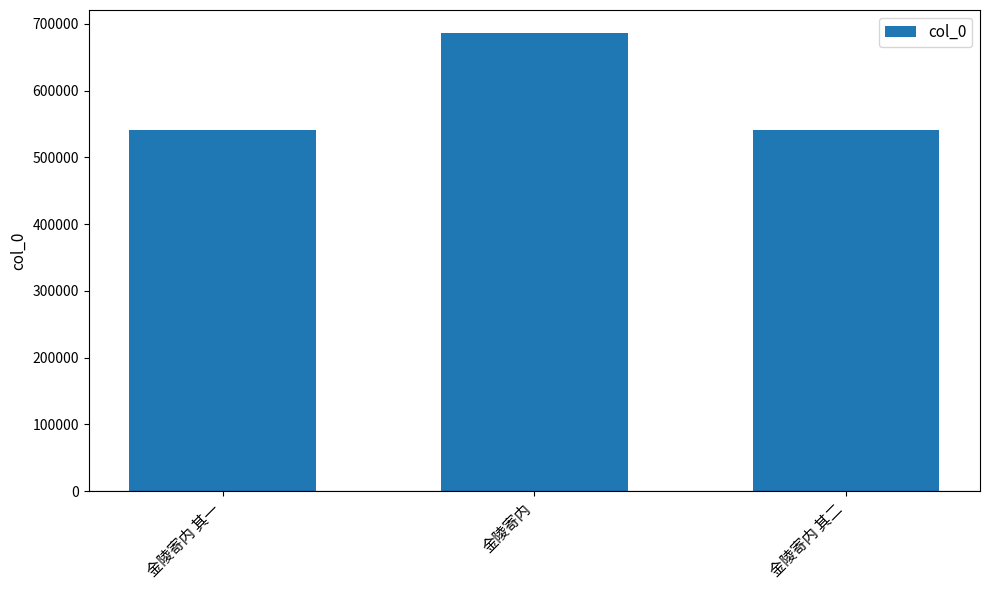

What is the change in value from 金陵寄内 to 金陵寄内 其二?

-144998